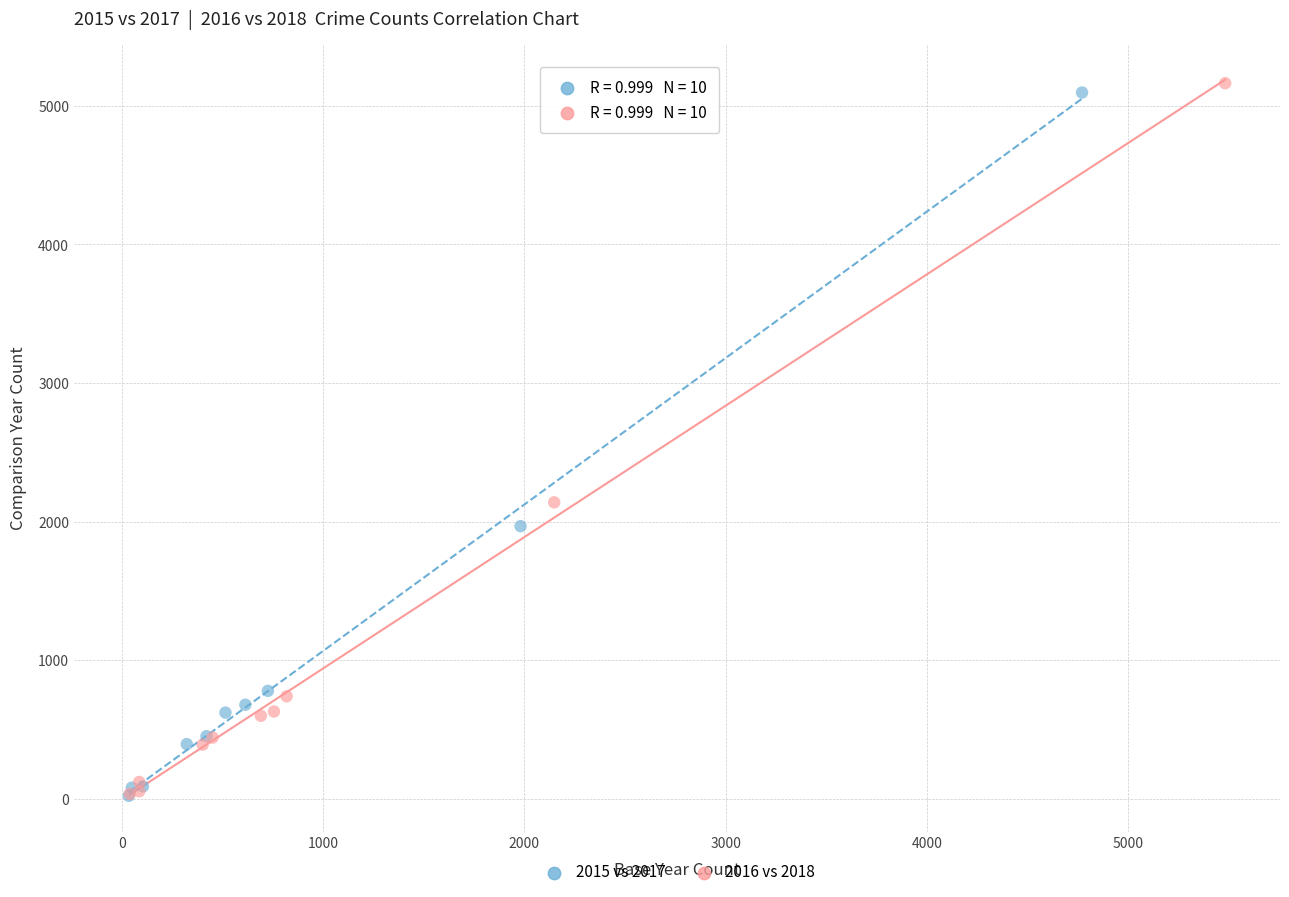

Which series has the widest spread of Y values?

2016 vs 2018